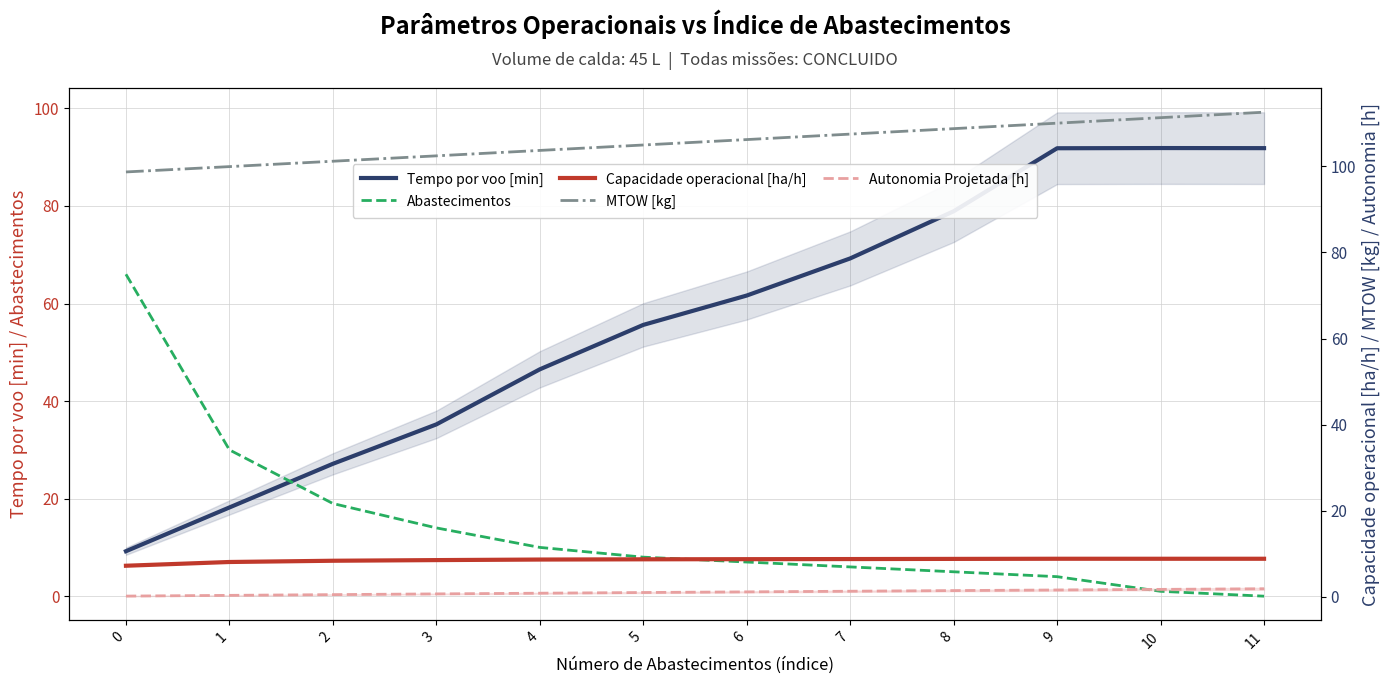

The value of Tempo por voo [min] at 0 is 9.2. True or false?

True